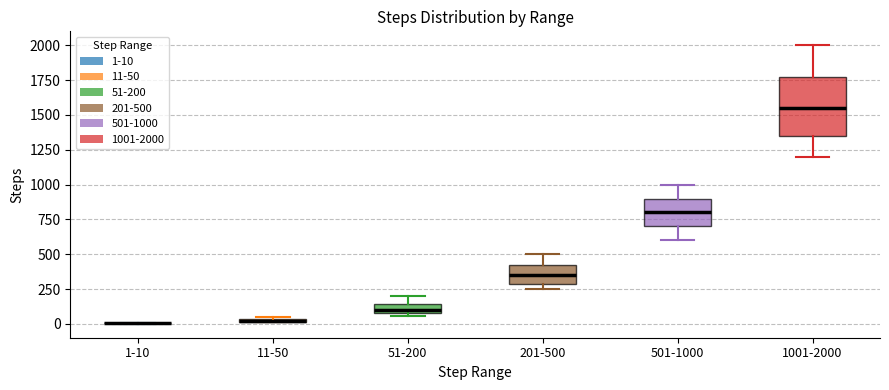

Where is the lower edge of the box for 11-50 on the y-axis? The values are not printed on the chart, so give them approximately, as read against the axis.

0